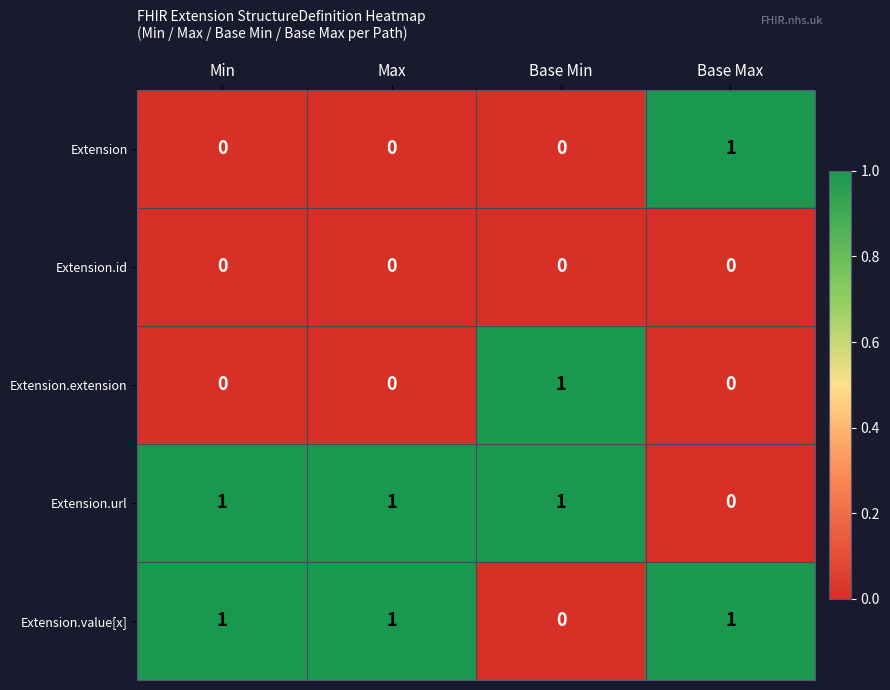

What is the difference between the highest and lowest values at Min?

1